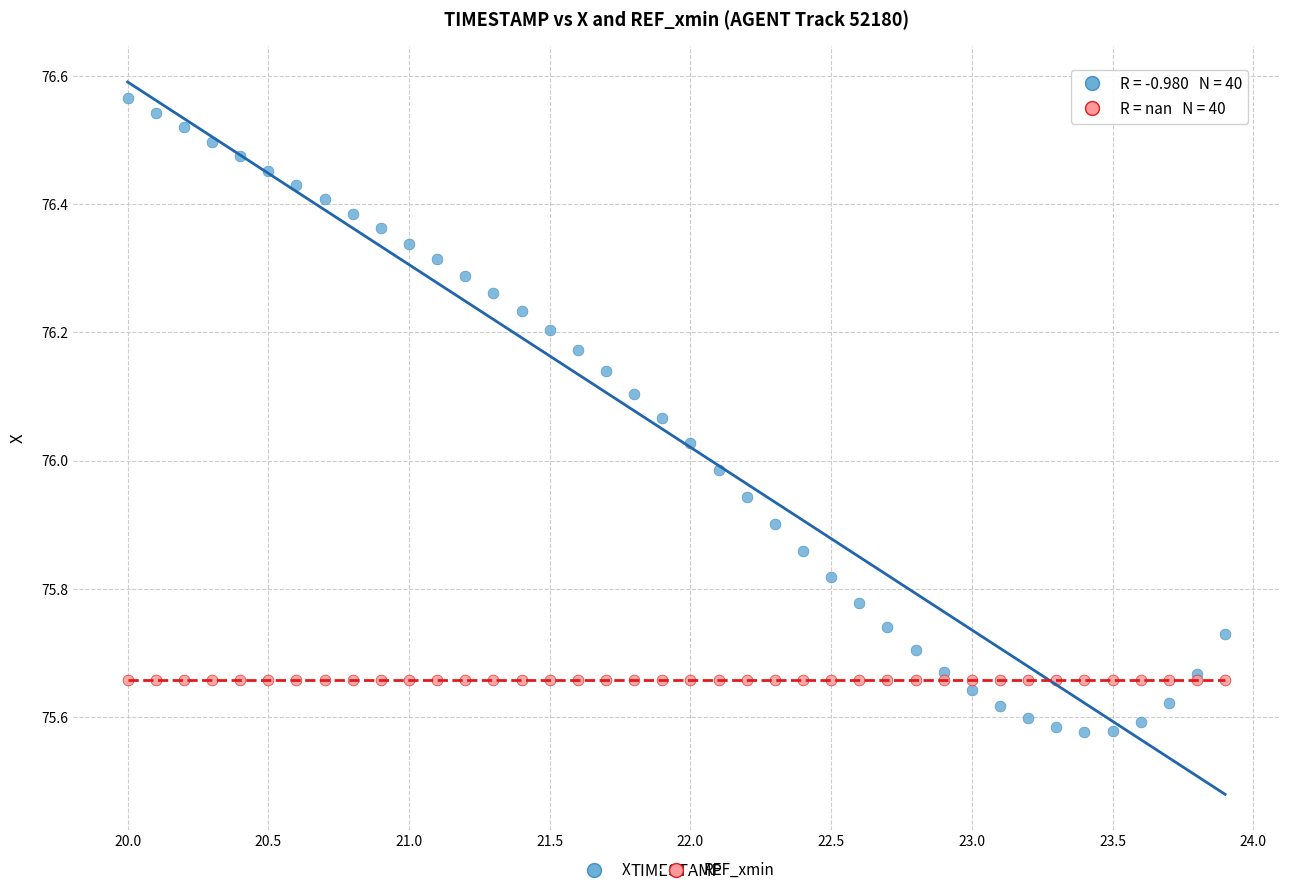

Which series contains the lowest Y value?

X